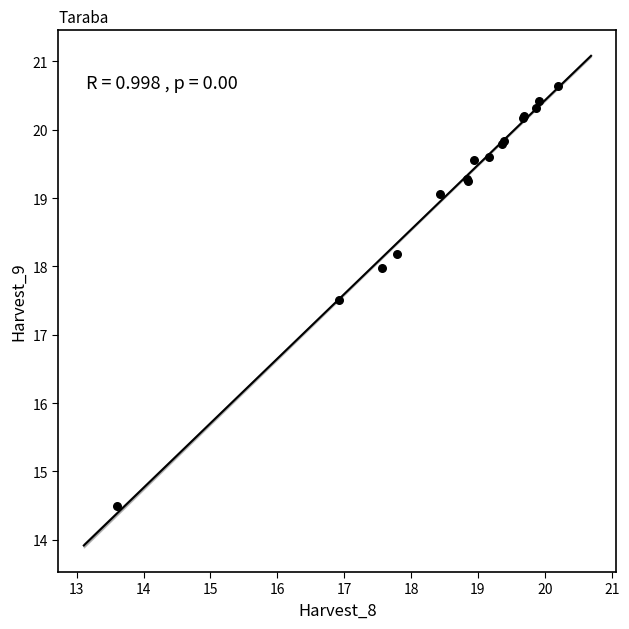

What Y value in the scatter plot is closest to 17?

17.5